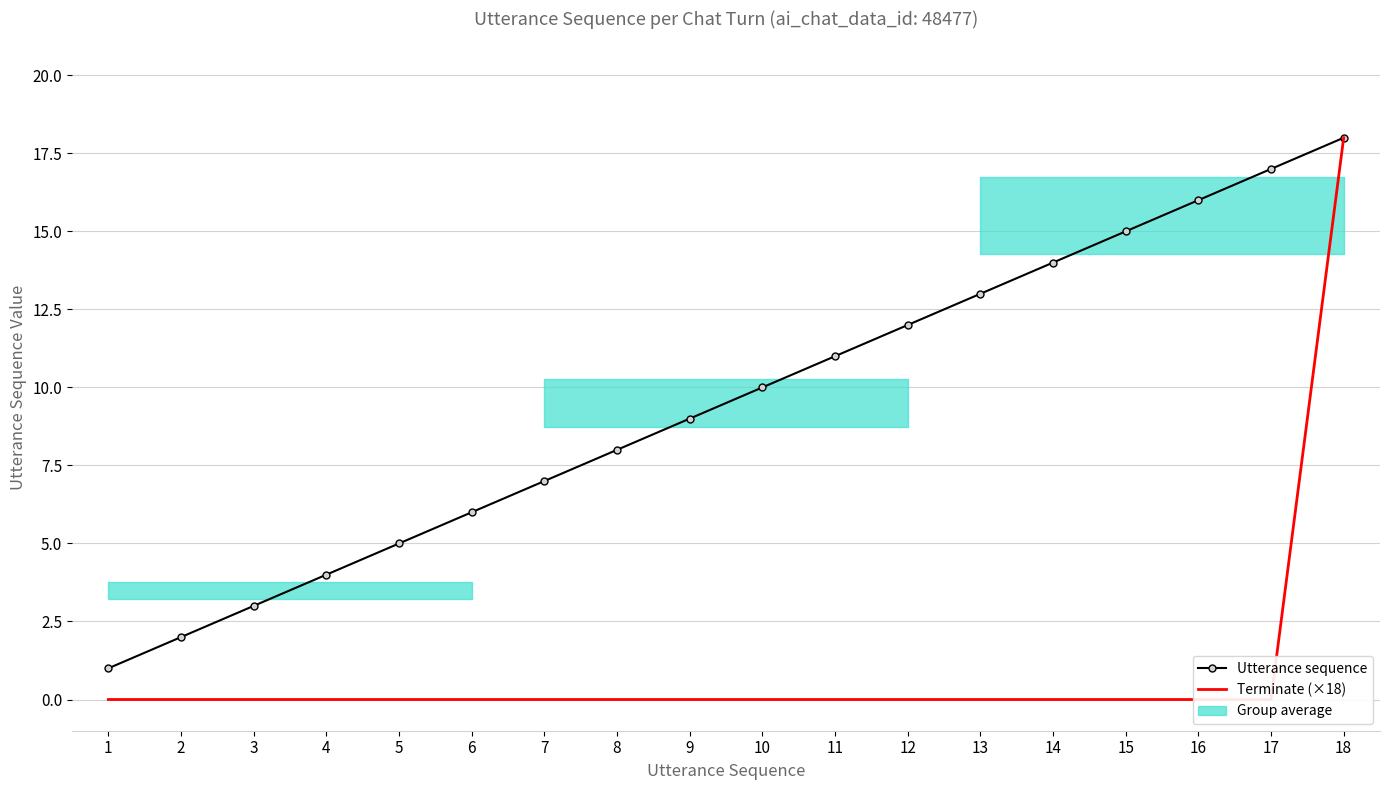

Rank the series by their maximum value, from lowest to highest.

Utterance sequence, Terminate (×18)